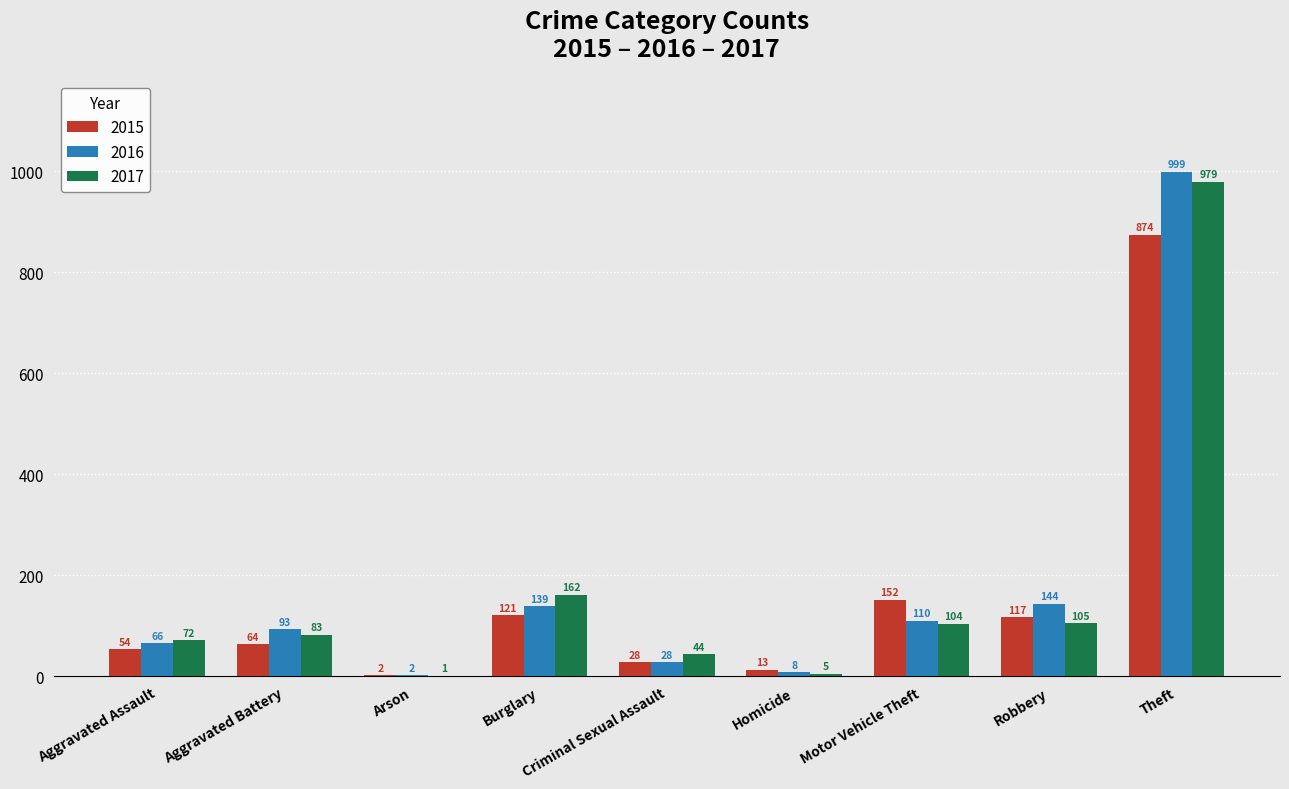

What is the sum of all 2015 values?

1425